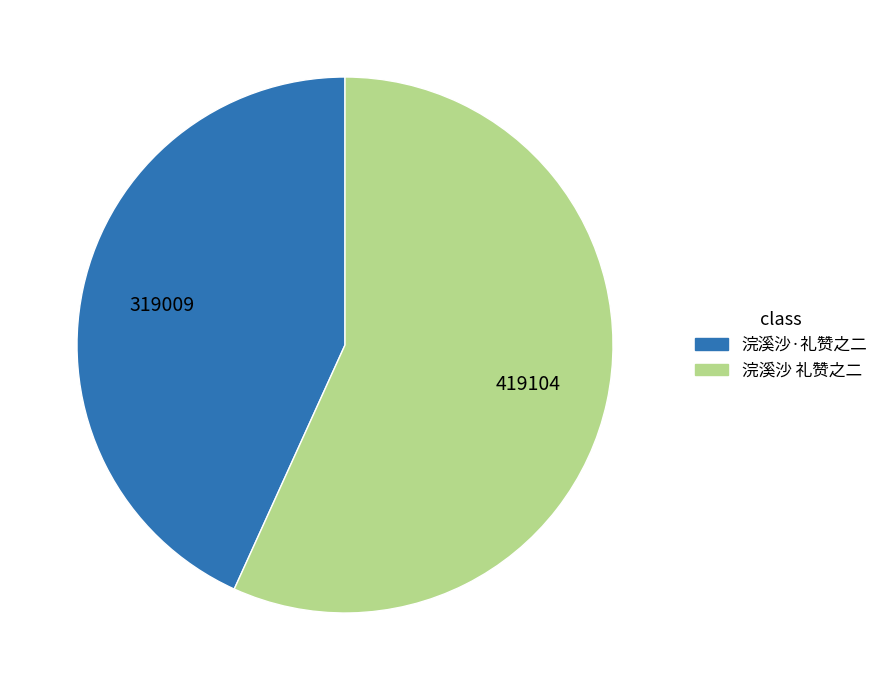

Is the sum of 浣溪沙·礼赞之二 and 浣溪沙 礼赞之二 greater than half?

Yes